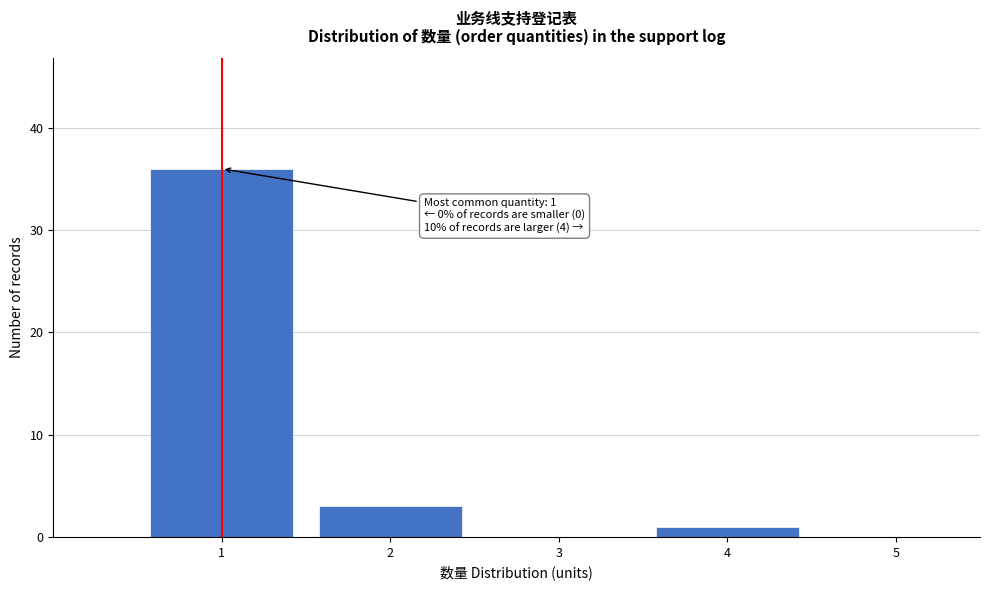

Which range on the x-axis has the tallest bar?

0.5 to 1.5